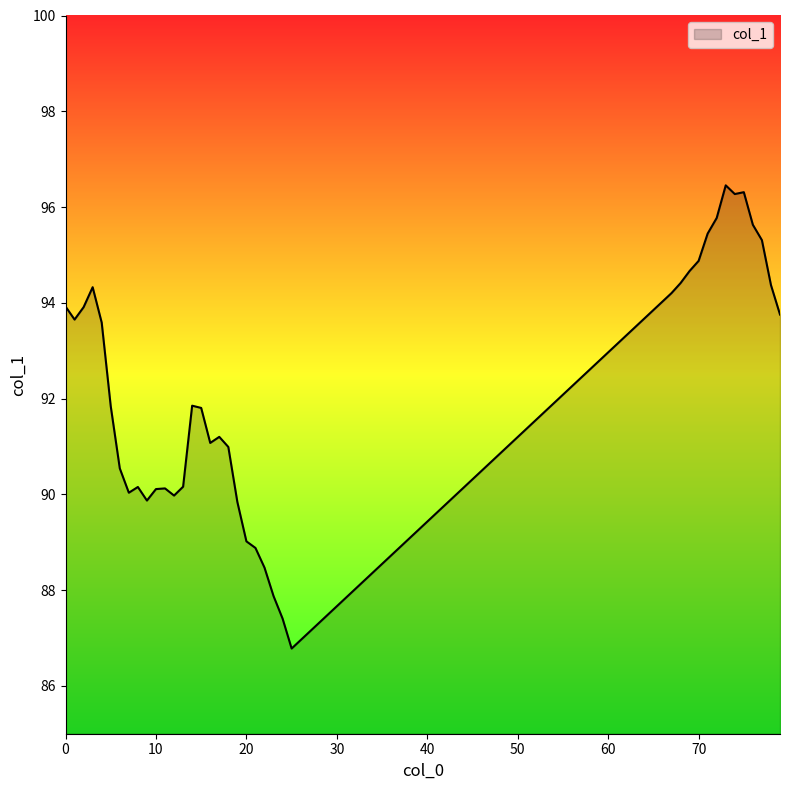

What is the minimum value shown in the chart?

86.8